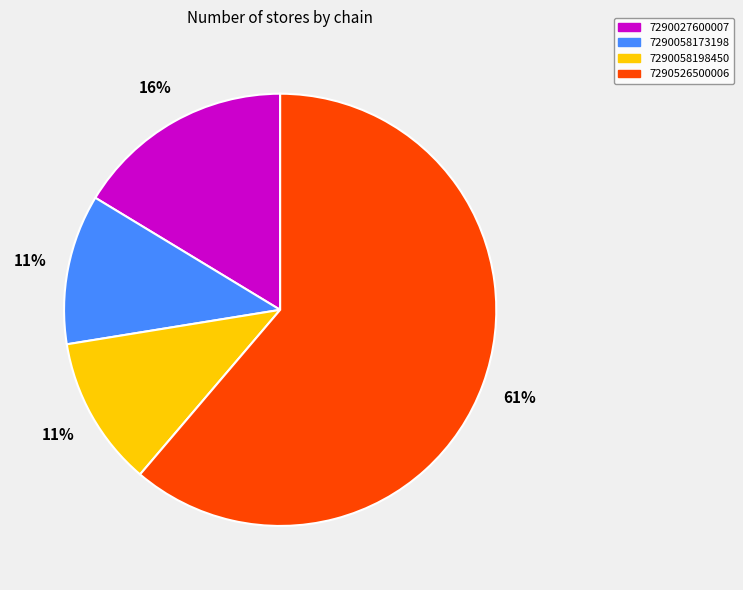

What is the largest slice in the pie chart?

7290526500006